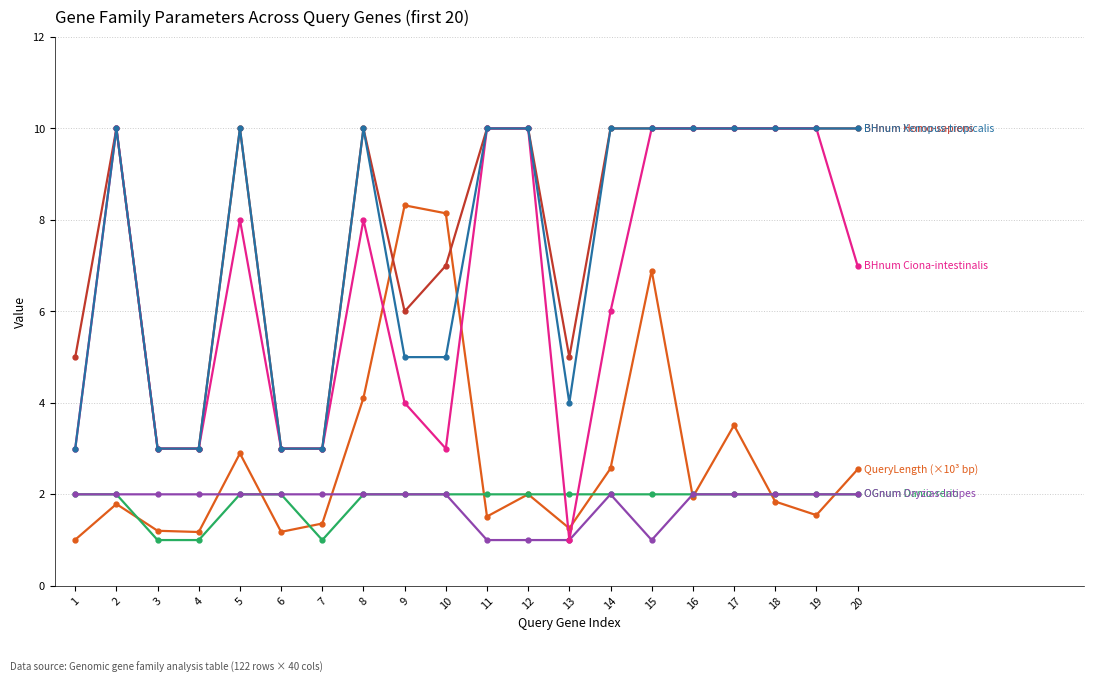

What is the minimum value shown in the chart?

1.0